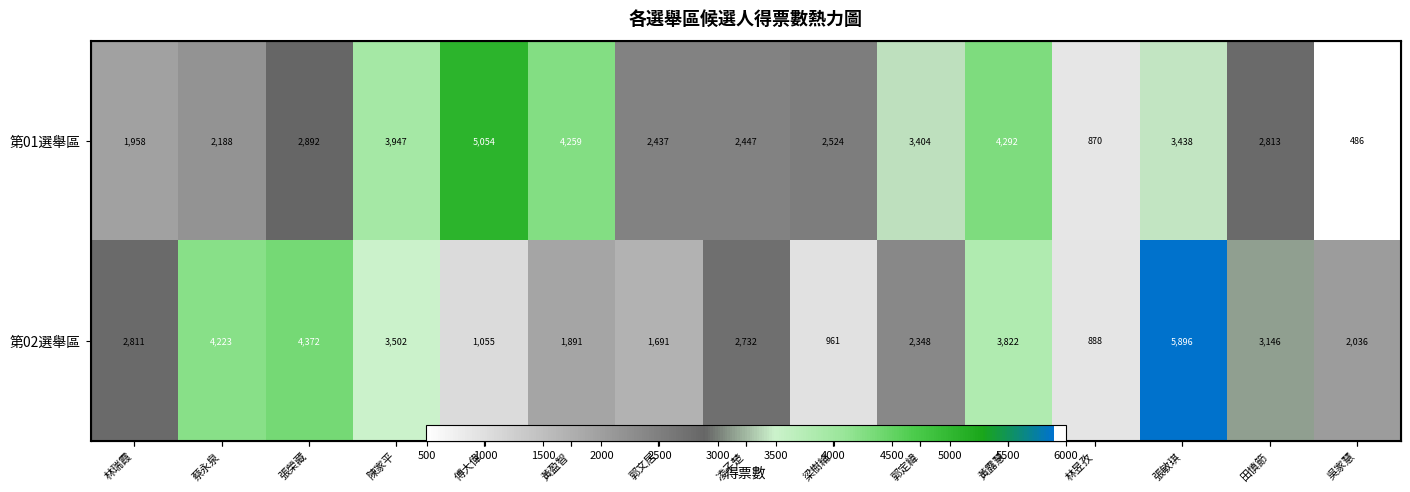

What is the difference between the 第01選舉區 values at 陳家平 and 黃盈智?

312